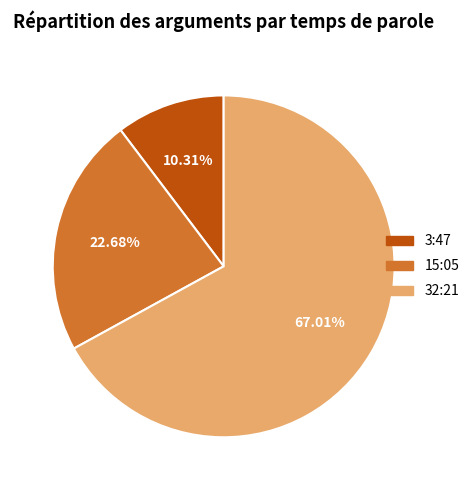

Count the number of slices in the pie.

3